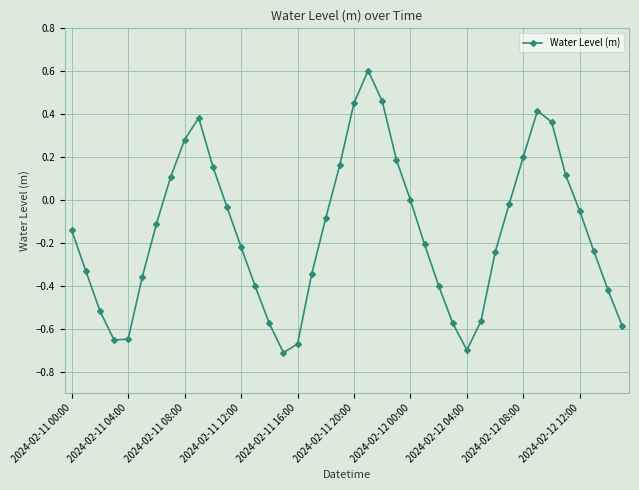

What is the maximum value shown in the chart?

0.6